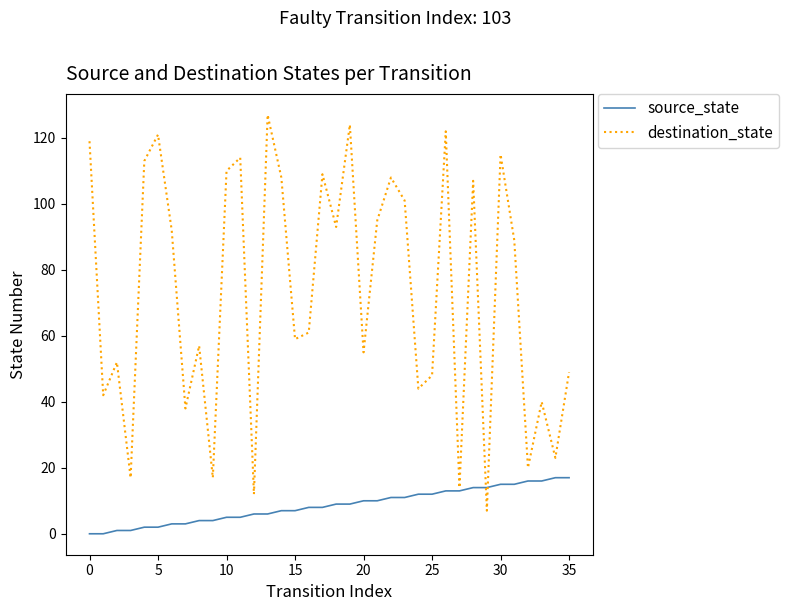

Reading left to right, what are all the values shown in this chart?

source_state: 0	0	1	1	2	2	3	3	4	4	5	5	6	6	7	7	8	8	9	9	10	10	11	11	12	12	13	13	14	14	15	15	16	16	17	17
destination_state: 119	42	52	17	113	121	92	38	57	17	110	114	12	127	108	59	61	109	93	124	55	95	108	101	44	48	122	14	107	7	115	89	20	40	23	49